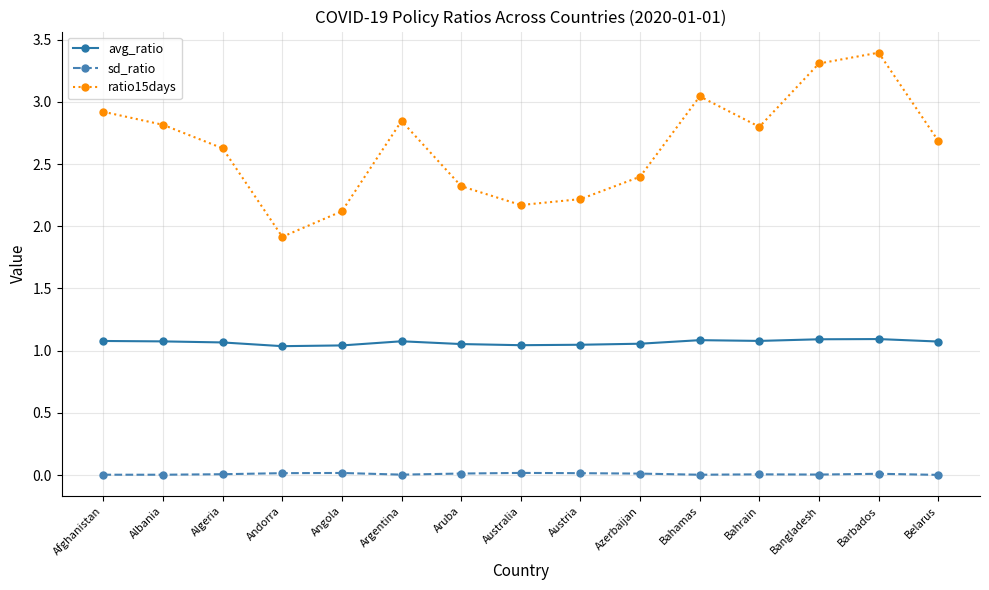

In ratio15days, how many points are higher than both neighbors (excluding endpoints)?

3